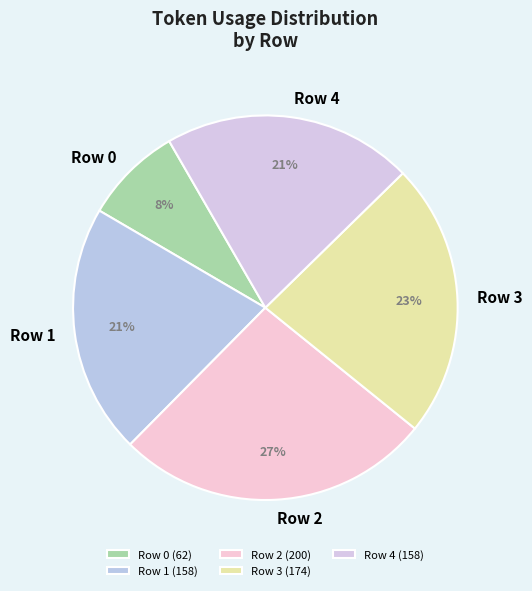

Does Row 4 account for over 50% of the chart?

No